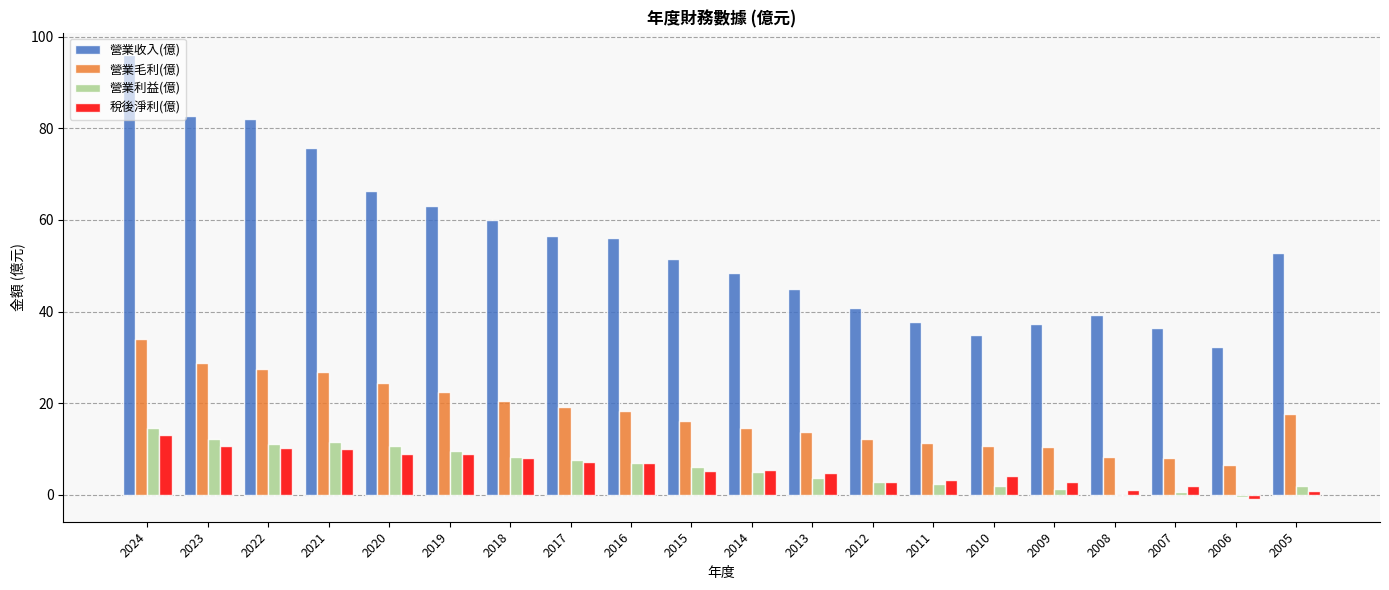

Which series has the largest total across all categories?

營業收入(億)